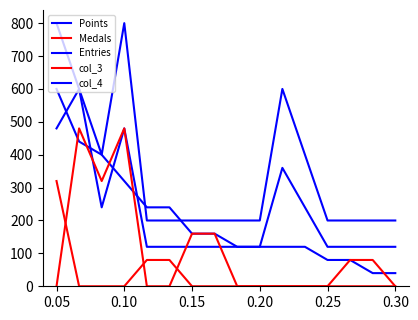

At which category does the chart reach its minimum across all series?

0.05